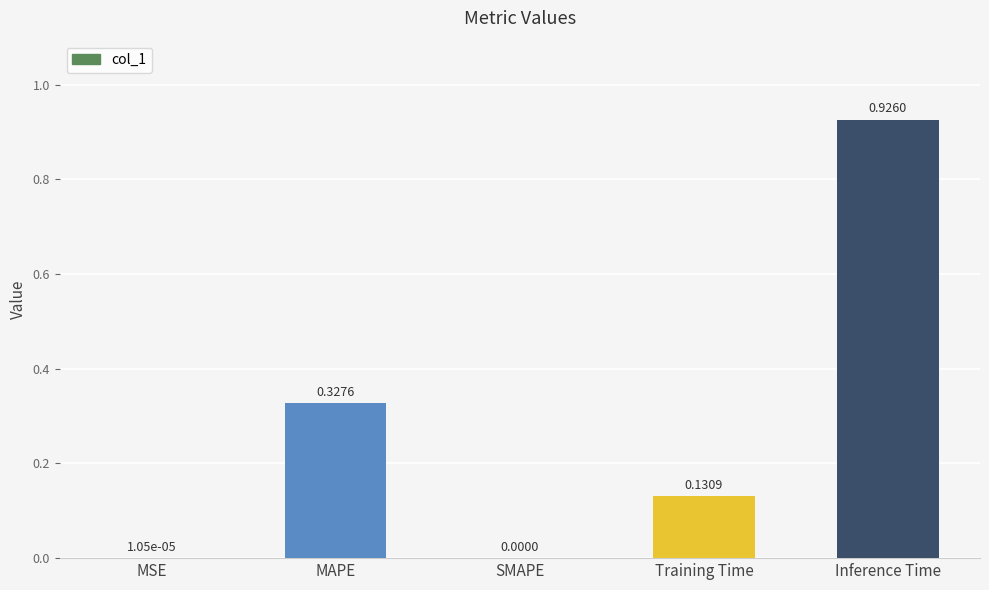

True or false: the data shows 0.6 at SMAPE.

False